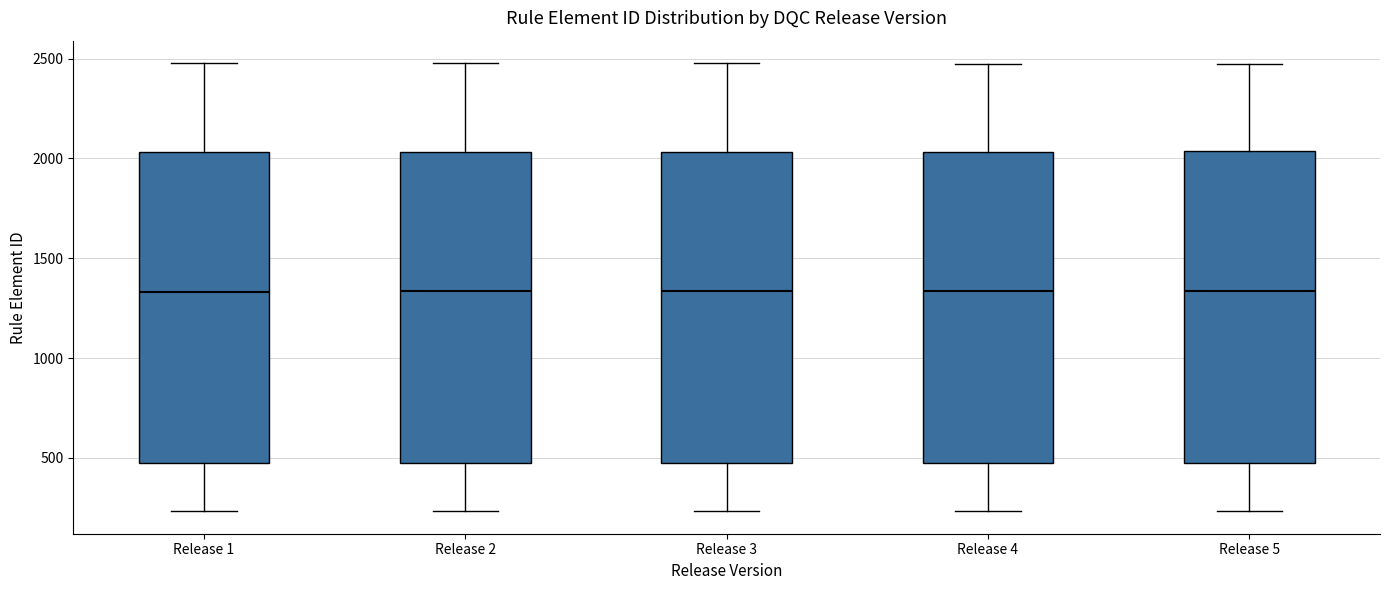

Reading left to right, transcribe this box plot: for each box, give where its median line is, the range the box spans, and where its two whiskers end, as read against the y-axis. The values are not printed on the chart, so give them approximately, as read against the axis.

Release 1: median 1350, box 450 to 2050, whiskers 250 to 2500
Release 2: median 1350, box 450 to 2050, whiskers 250 to 2500
Release 3: median 1350, box 450 to 2050, whiskers 250 to 2500
Release 4: median 1350, box 500 to 2050, whiskers 250 to 2500
Release 5: median 1350, box 500 to 2050, whiskers 250 to 2450